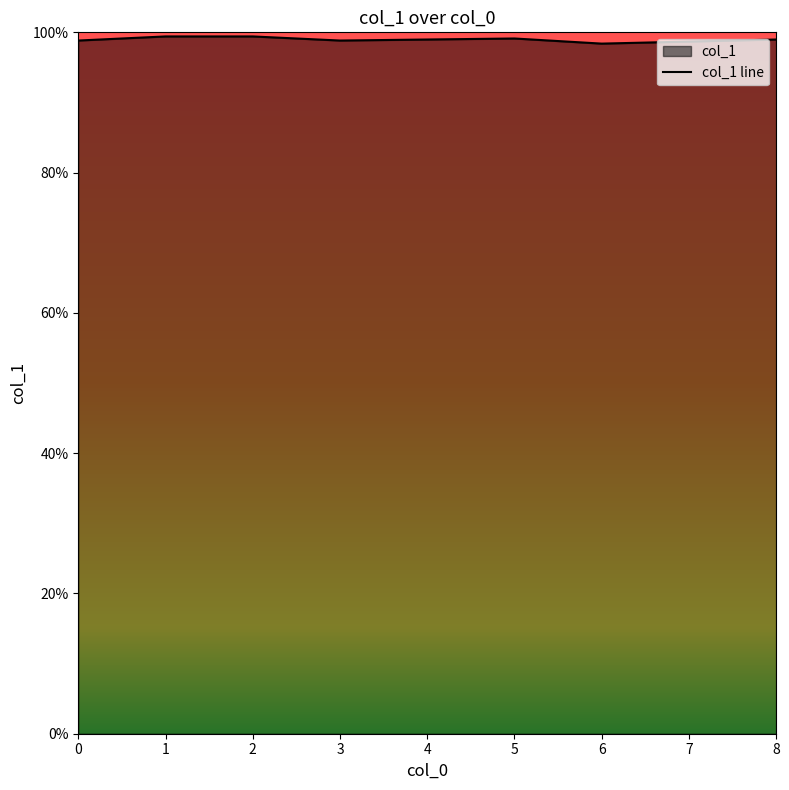

At which category does the data reach its first local valley?

3